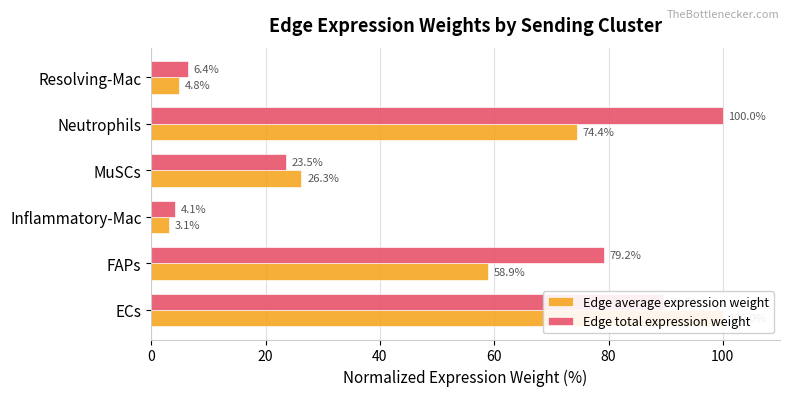

How many values in the Edge average expression weight series are below 58?

3